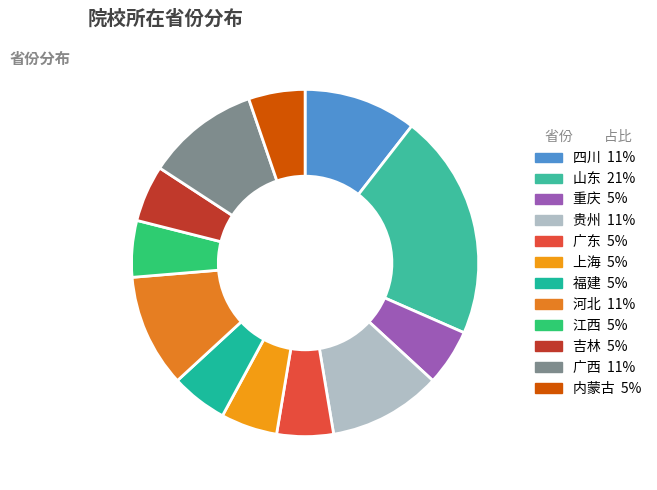

How many segments does this pie chart have?

12